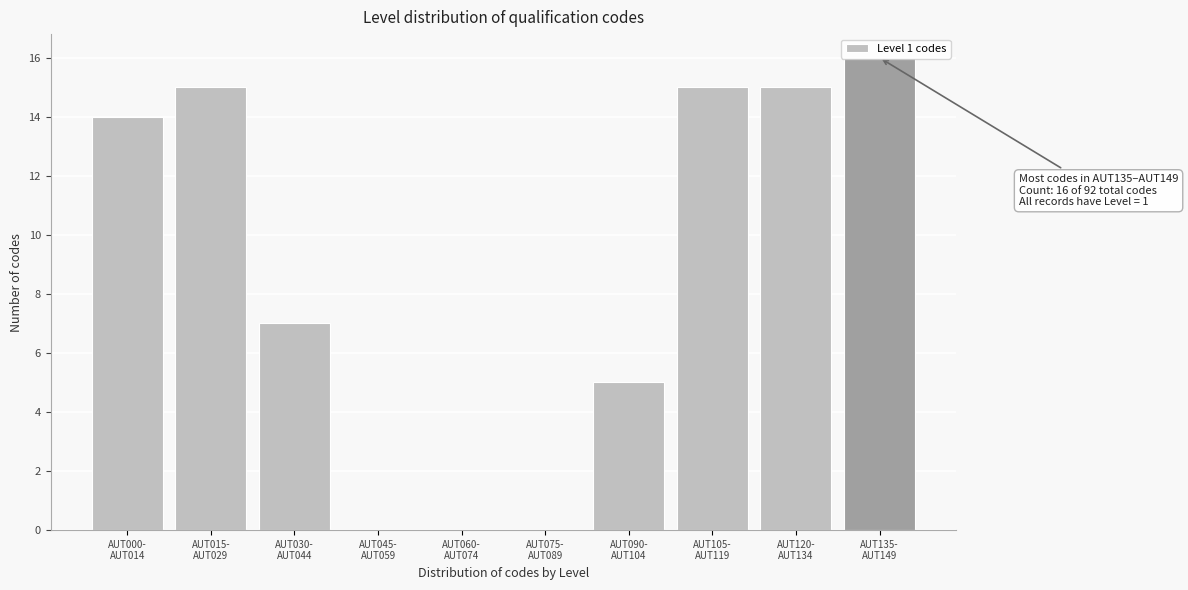

What is the sum of all values?

87